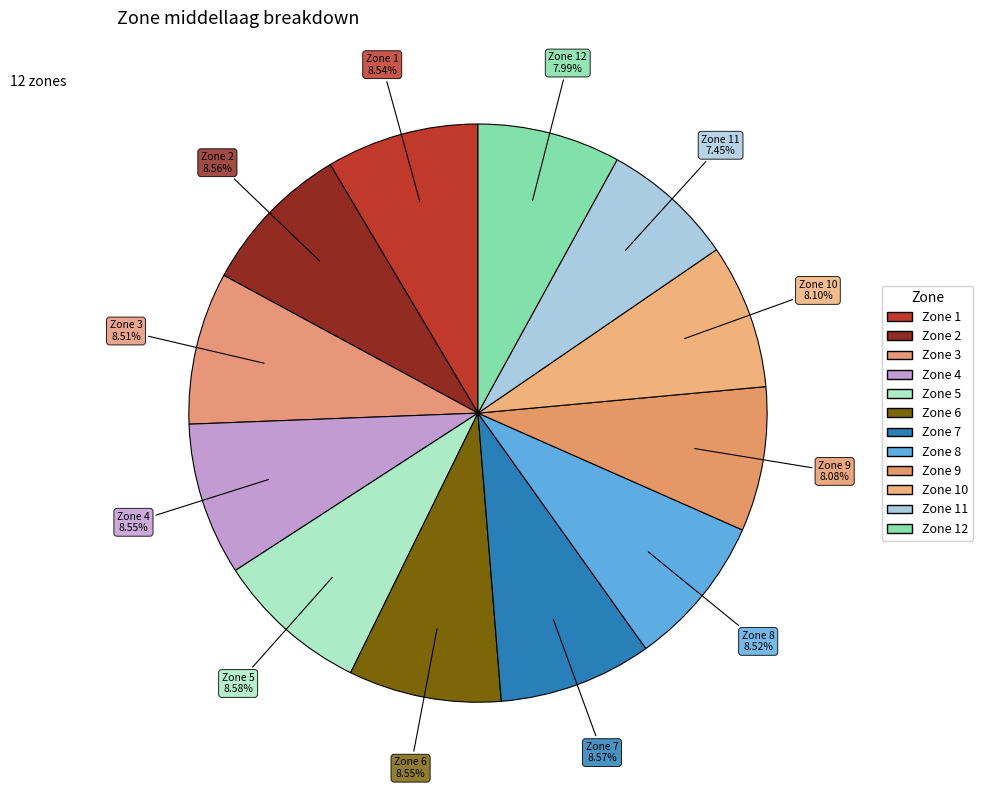

Count the number of slices in the pie.

12